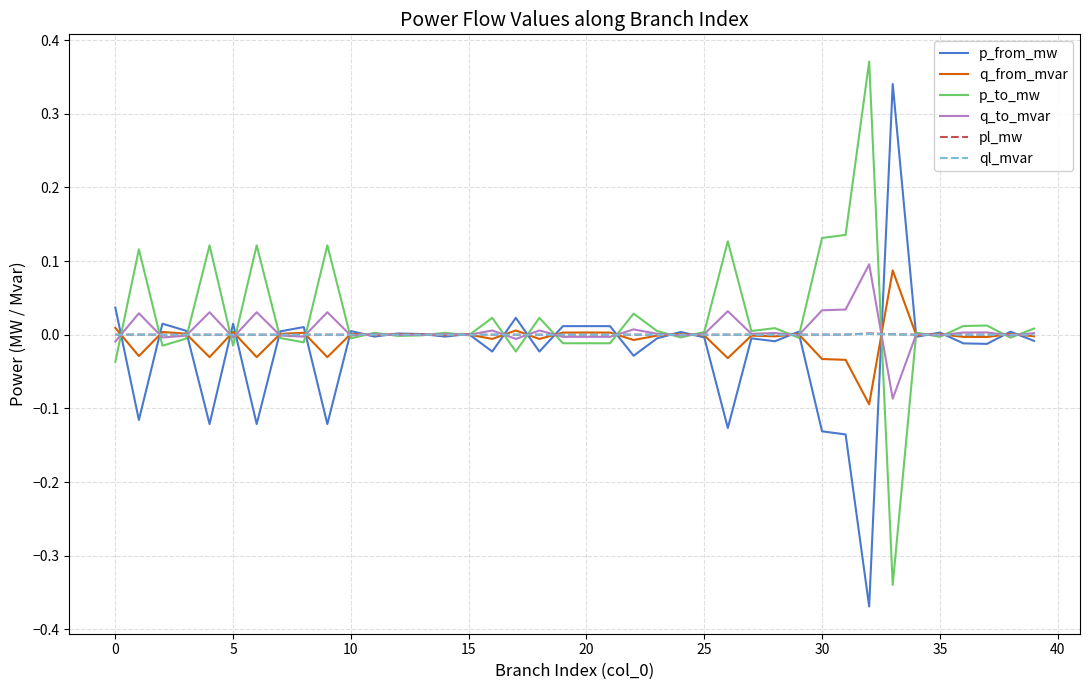

How many times do q_from_mvar and q_to_mvar cross each other?

27